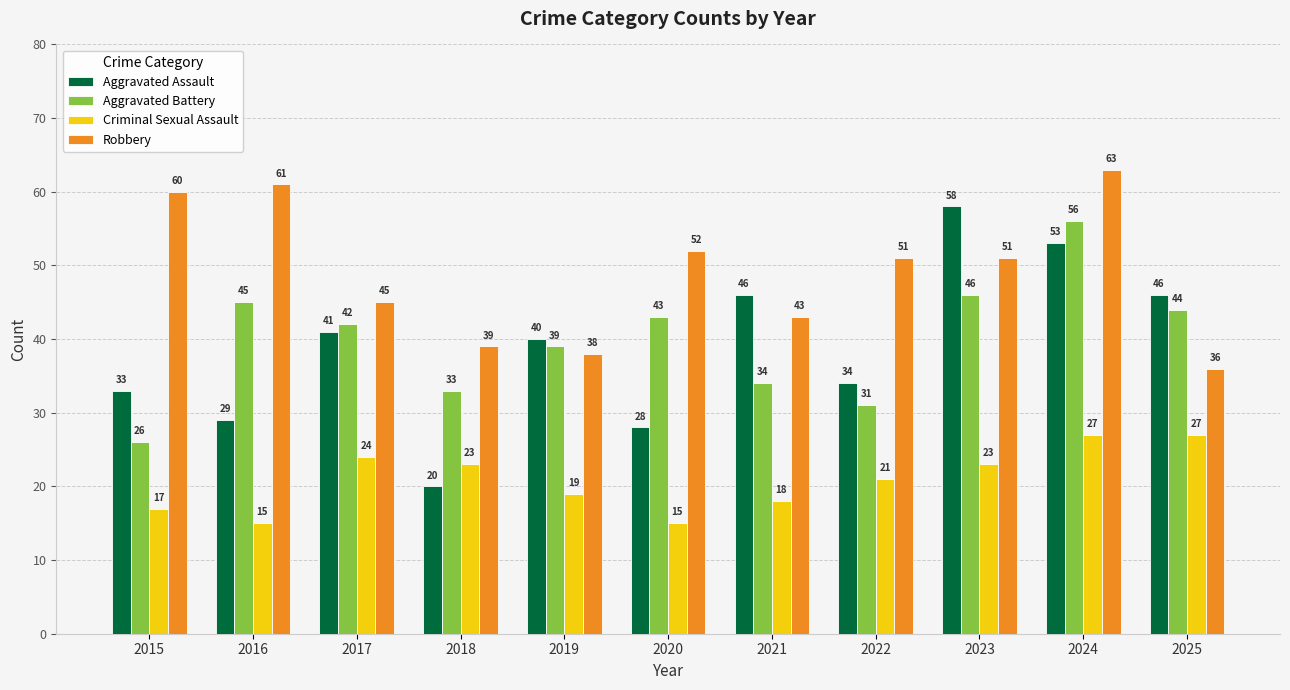

Is it true that Robbery equals 36 at 2025?

True